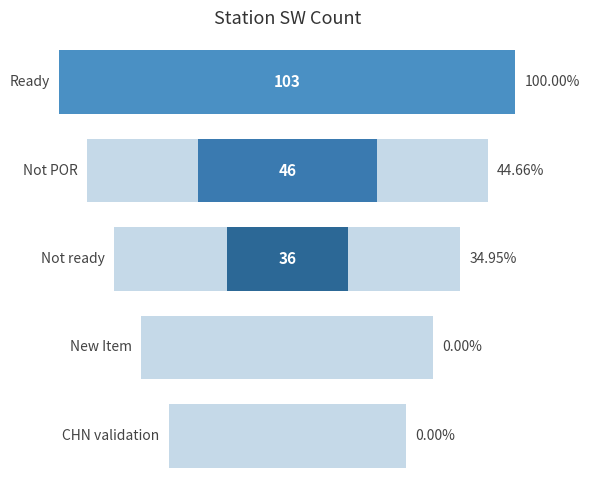

Which label corresponds to the largest value in the chart?

Ready